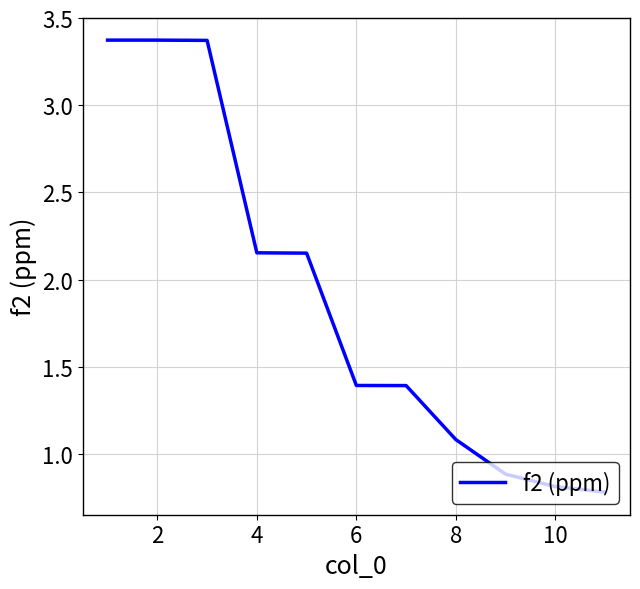

What is the maximum value shown in the chart?

3.4